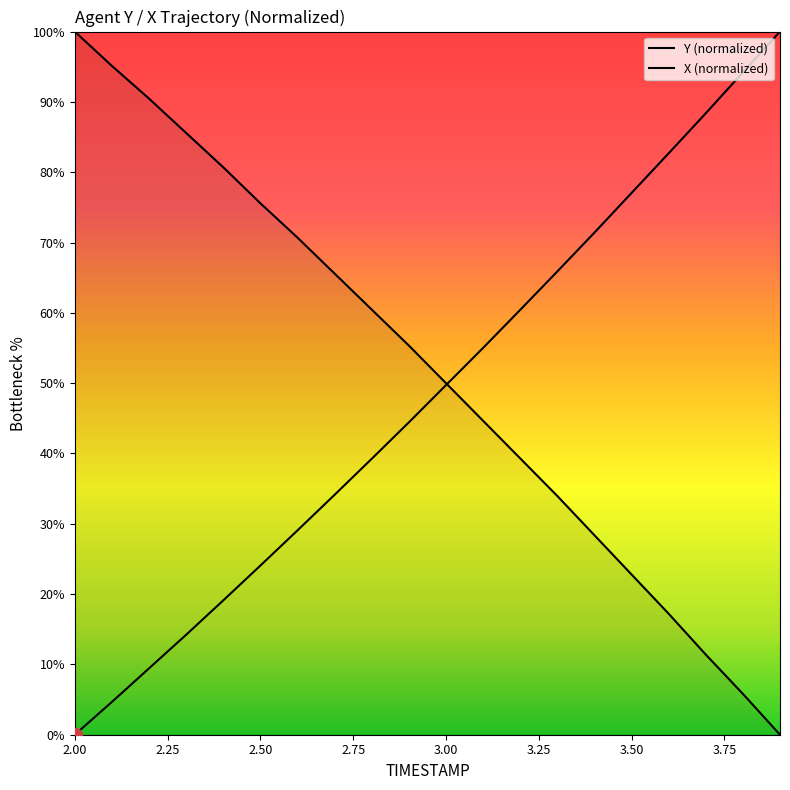

At how many categories does at least one series exceed 71?

12